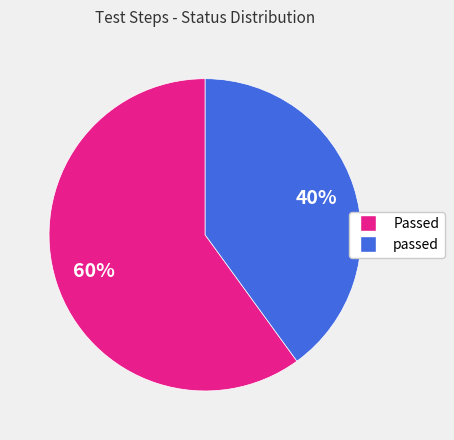

Is the sum of passed and Passed greater than half?

Yes